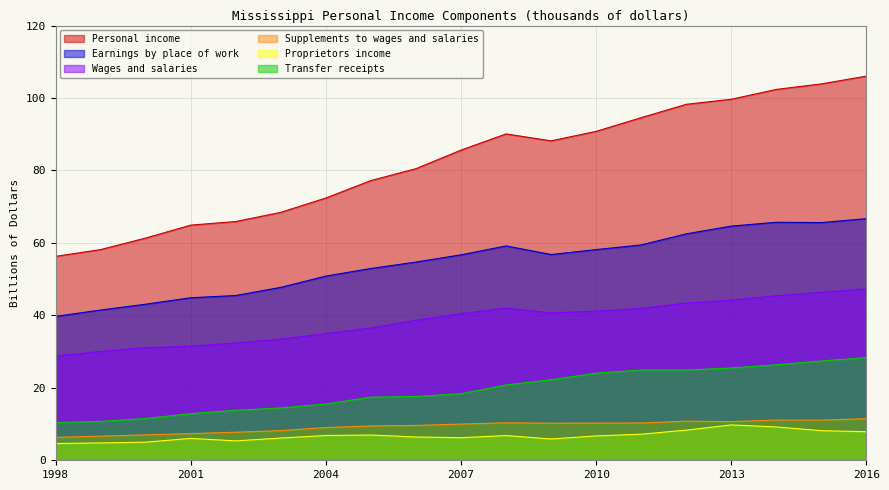

What are all the series names shown in the legend?

Personal income, Earnings by place of work, Wages and salaries, Supplements to wages and salaries, Proprietors income, Transfer receipts